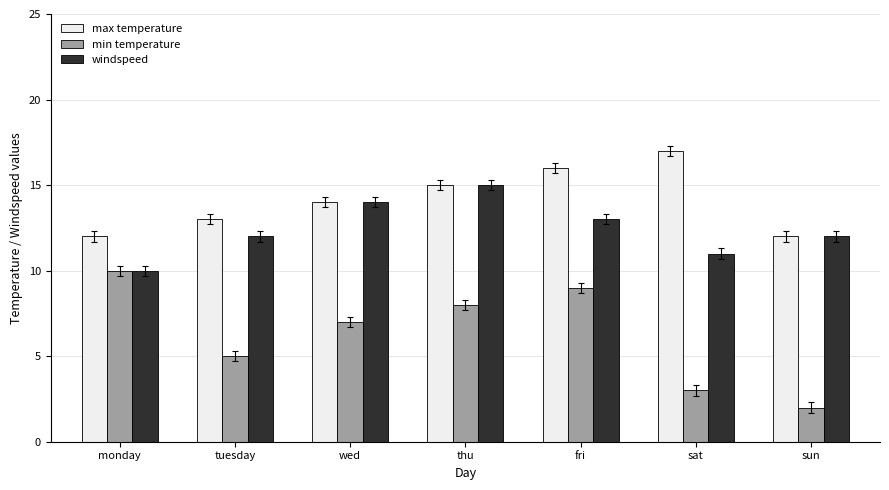

What is the value of the max temperature bar at the 4th from the left?

15